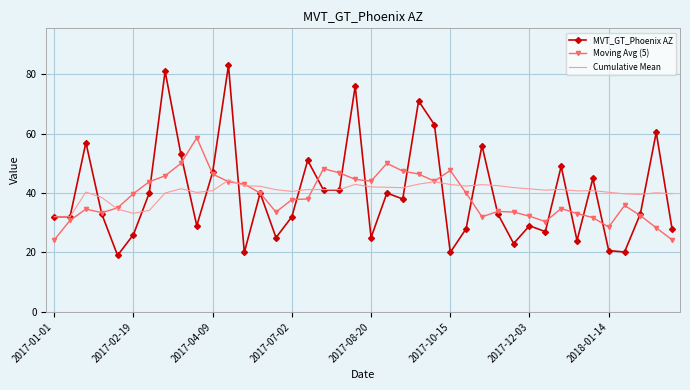

True or false: Moving Avg (5) and MVT_GT_Phoenix AZ cross at least once.

True